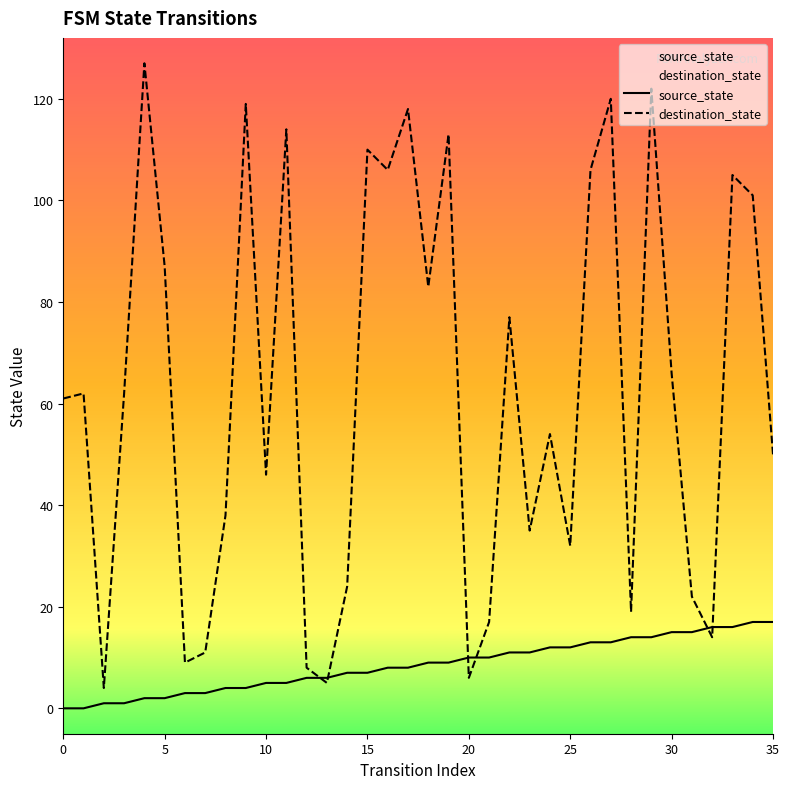

True or false: source_state has a value of 9 at 19.

True